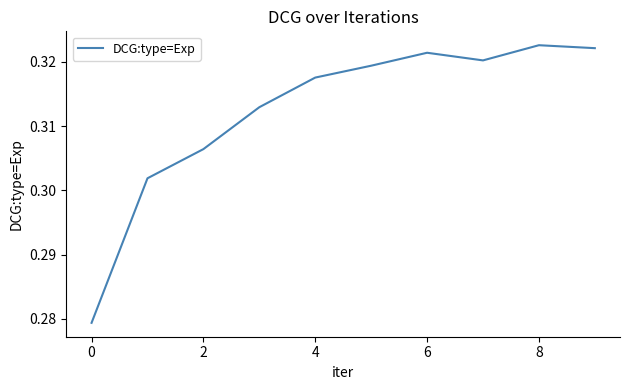

Where is the first local minimum?

7